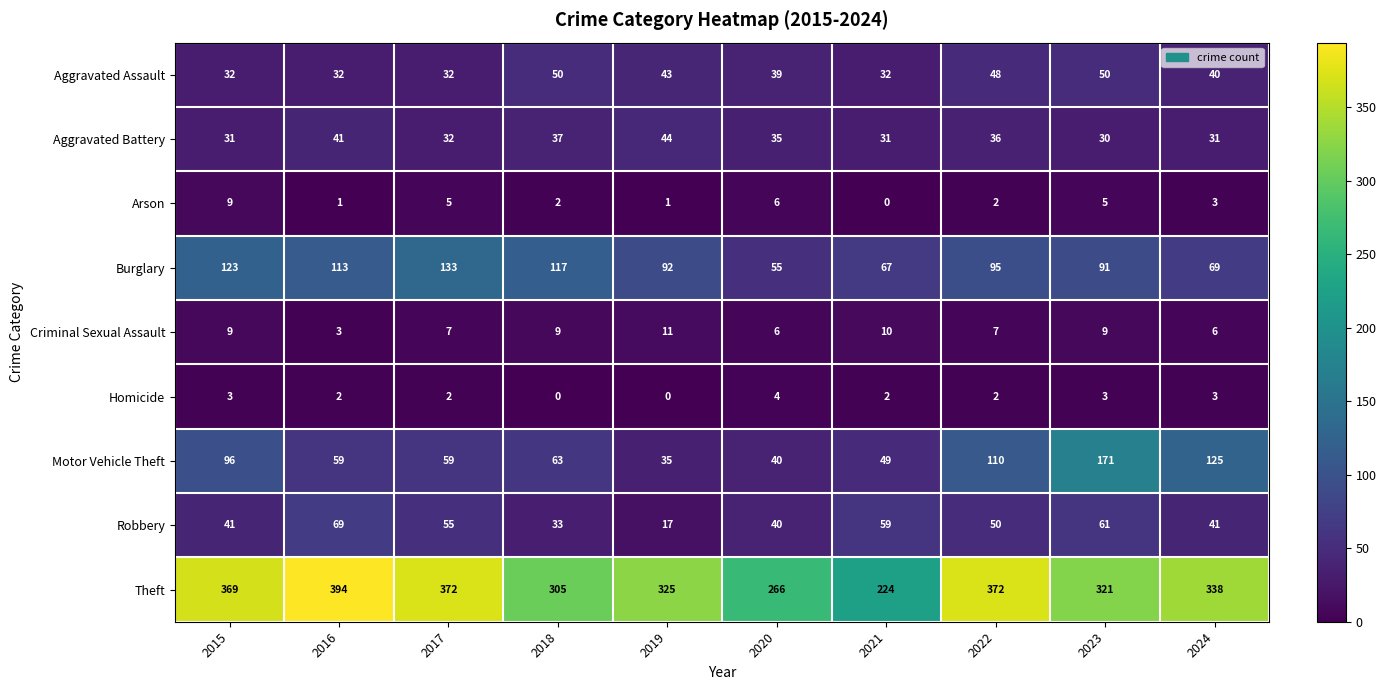

What is the total value across all series at 2017?

697